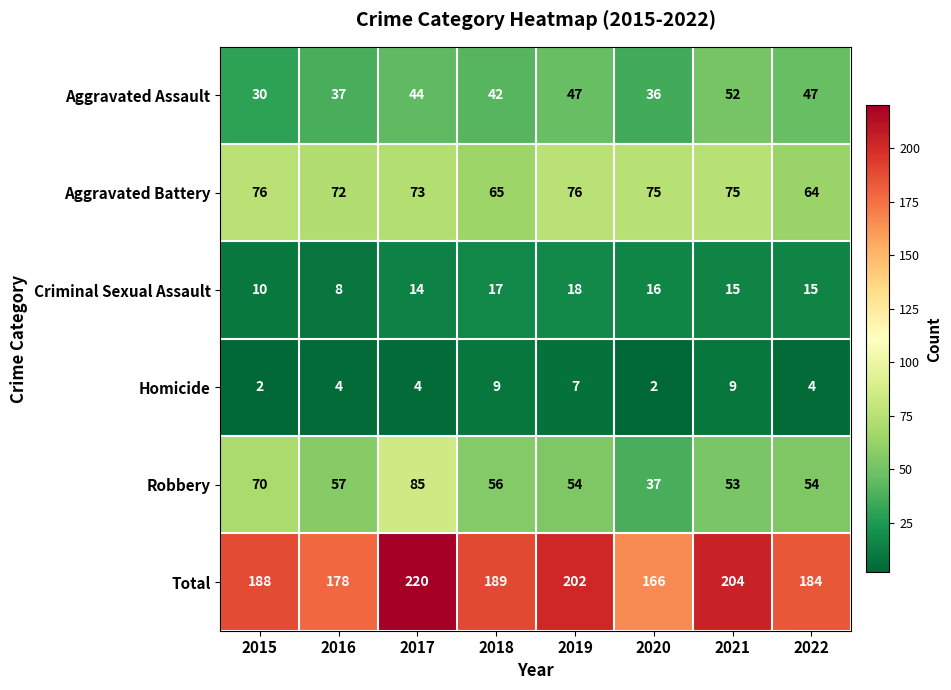

Rank the series at 2021 from highest to lowest value.

Total, Aggravated Battery, Robbery, Aggravated Assault, Criminal Sexual Assault, Homicide